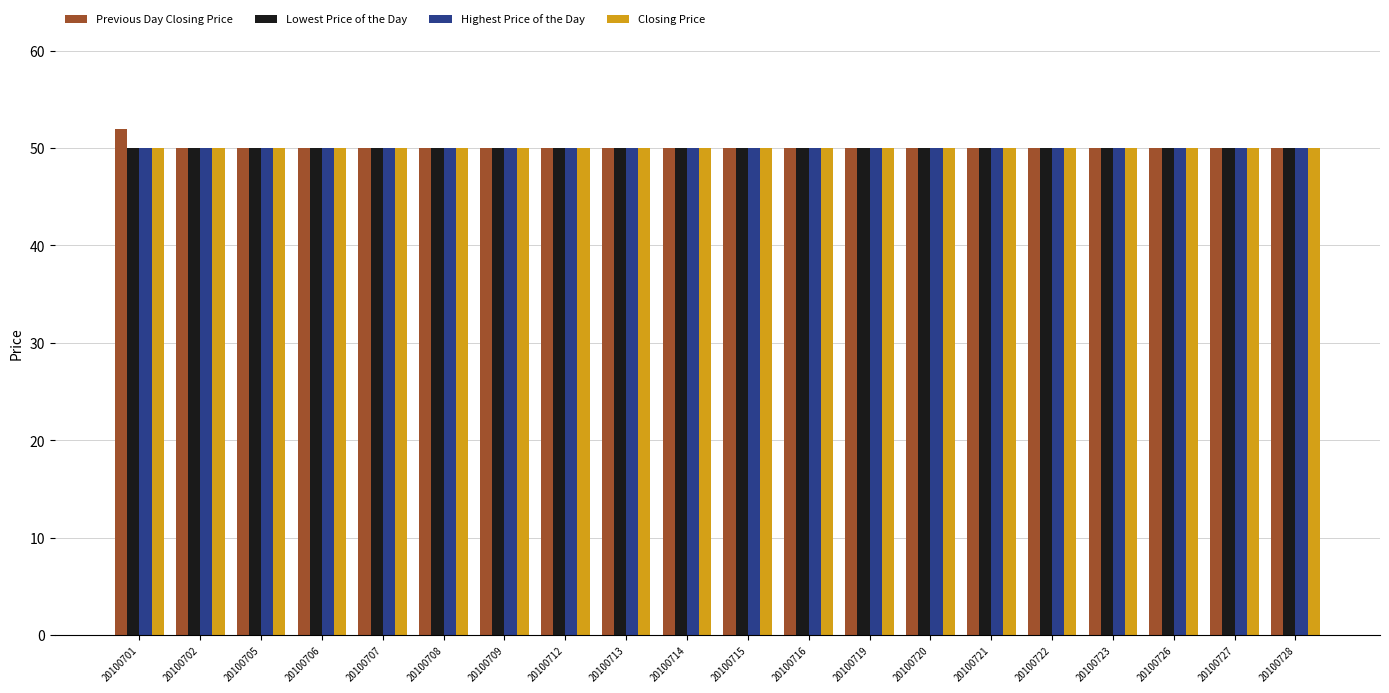

How many groups of bars are there?

20